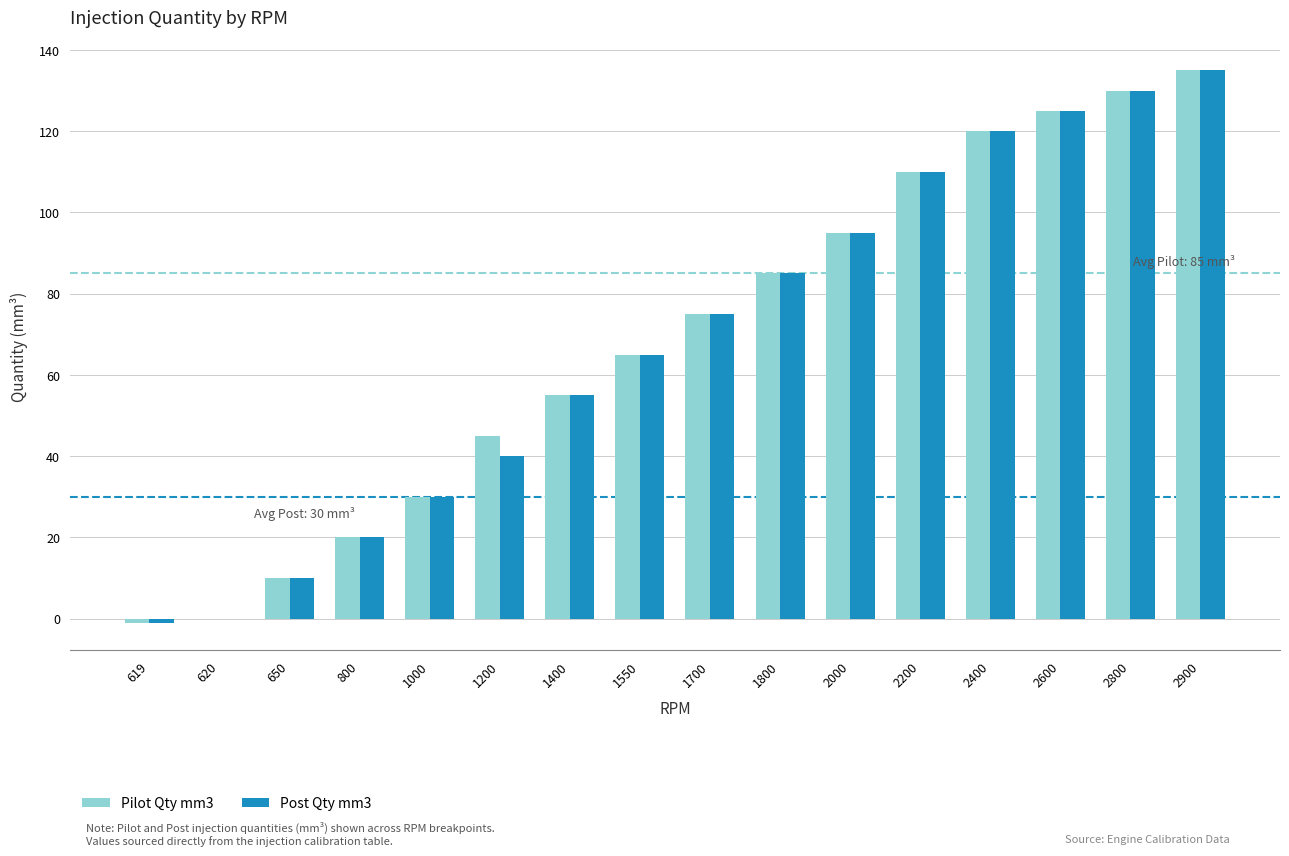

Where is Post Qty mm3 nearest to the value 67?

1550